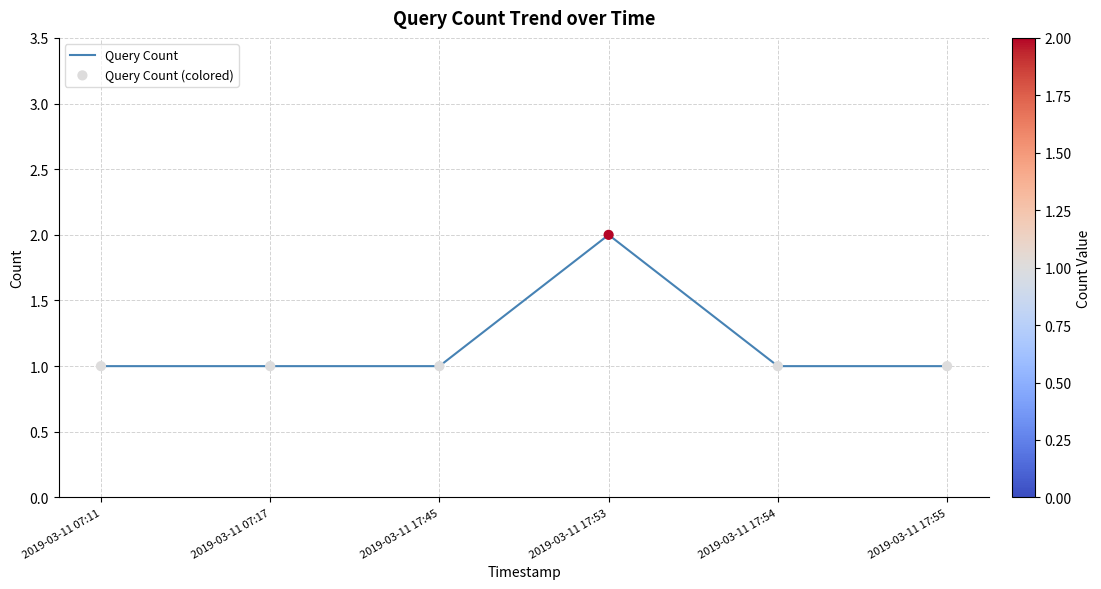

Which has a higher value, 2019-03-11 17:45 or 2019-03-11 17:53?

2019-03-11 17:53